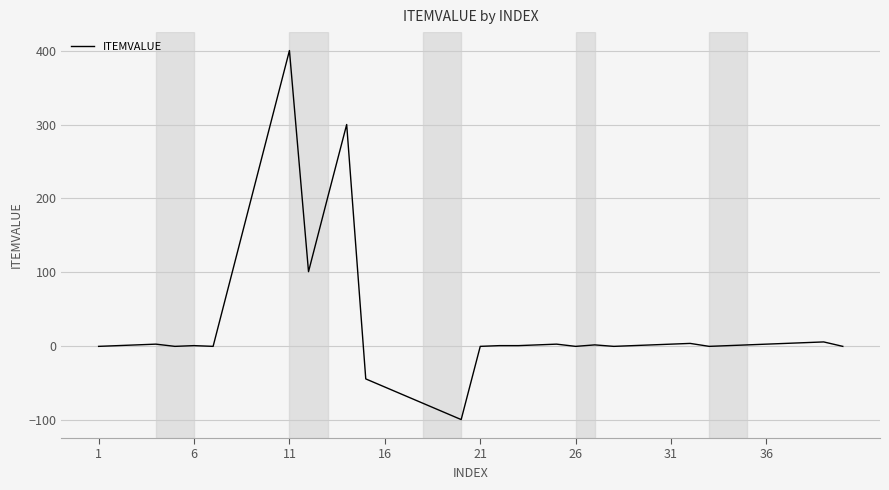

What is the difference between the maximum and minimum values?

499